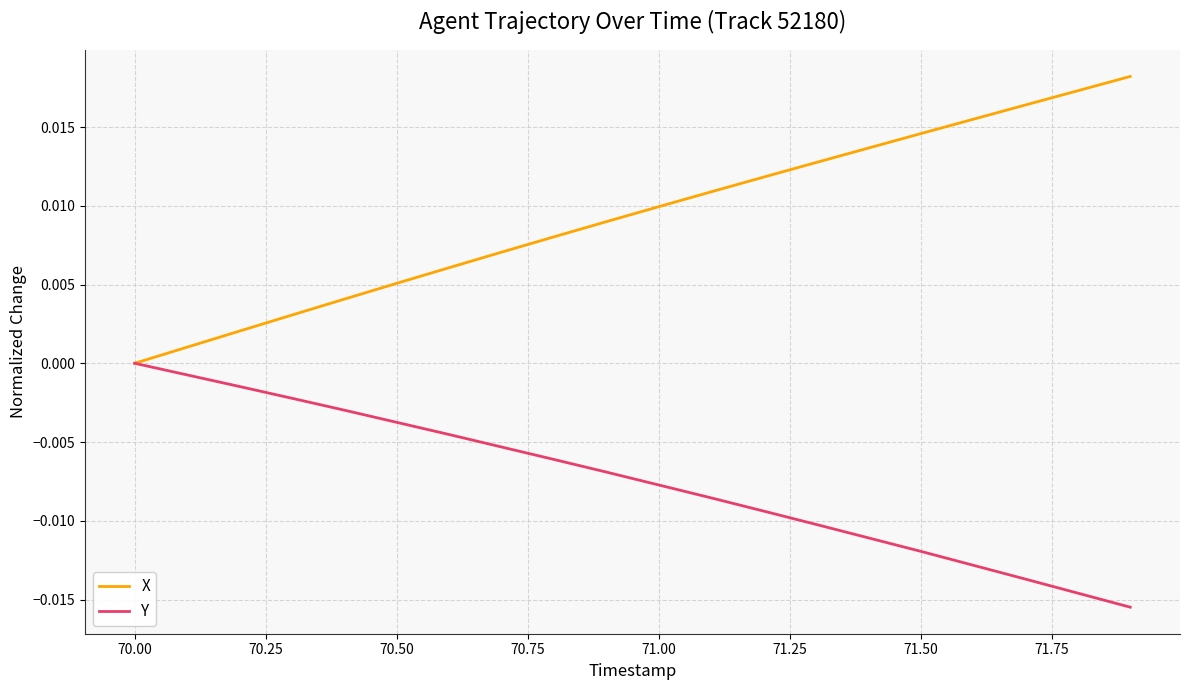

Which series has the largest total across all categories?

X